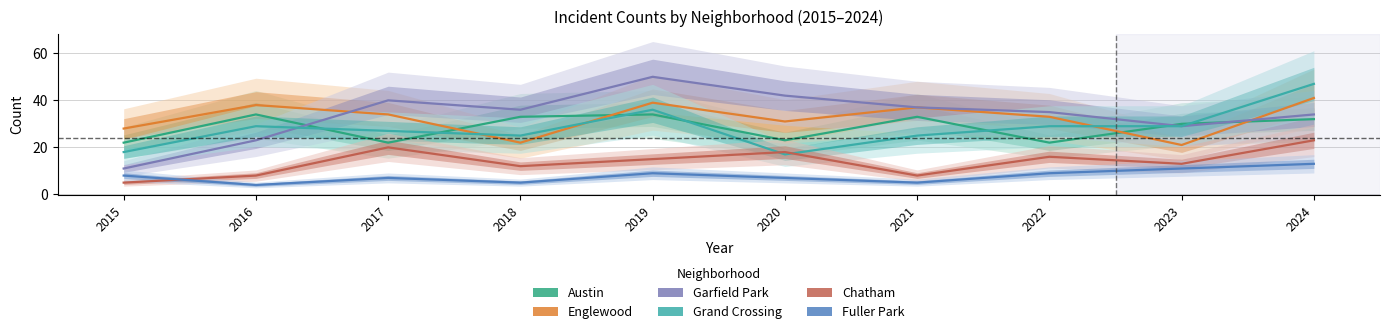

What are all the series names shown in the legend?

Austin, Englewood, Garfield Park, Grand Crossing, Chatham, Fuller Park